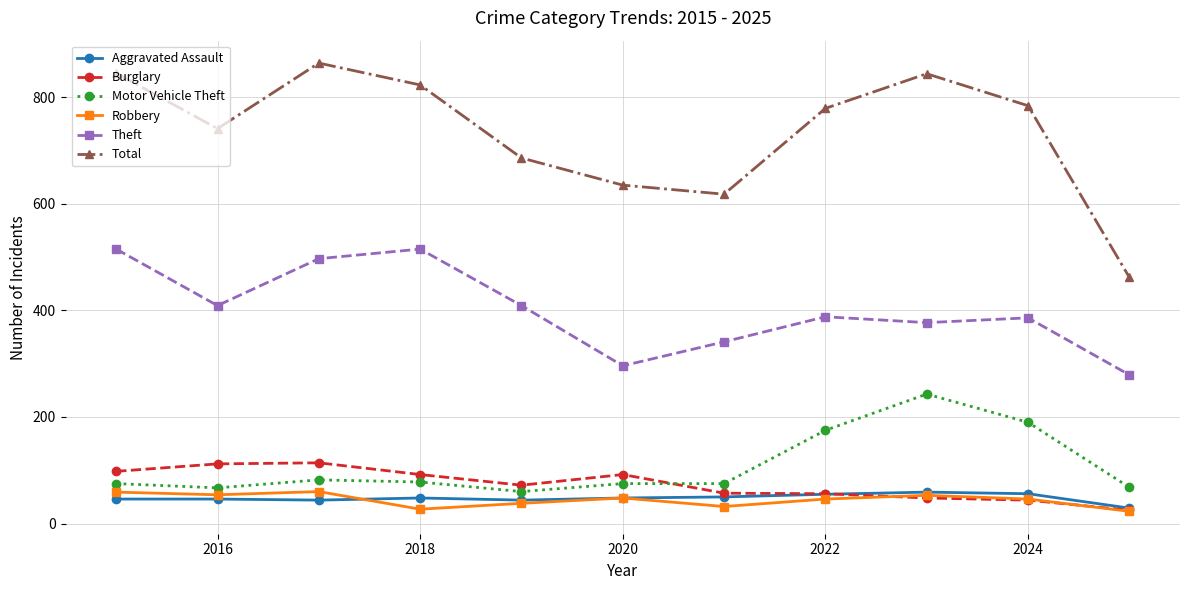

How many interior local peaks does the Total series have?

2